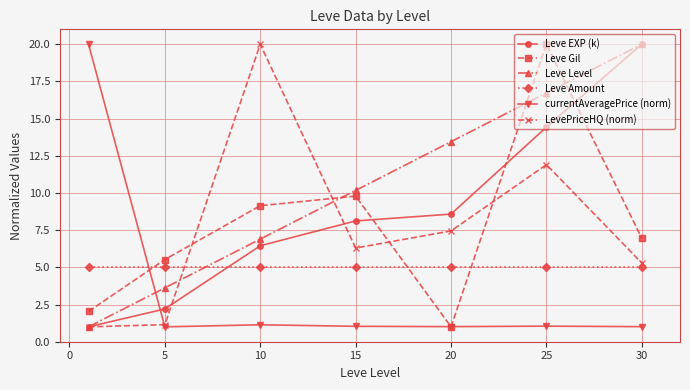

Which series has the largest total across all categories?

Leve Level